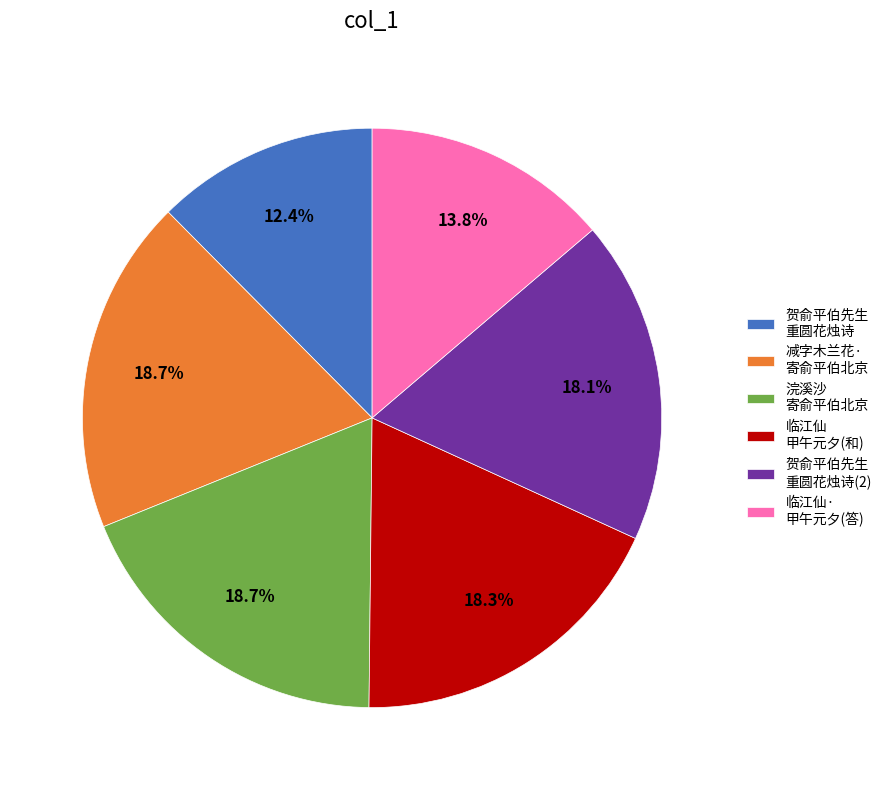

To the nearest percent, what is the average slice percentage?

17%